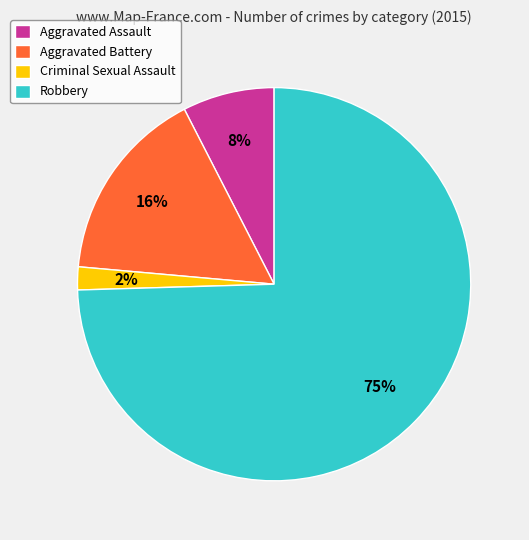

Which slice represents more than half of the pie?

Robbery